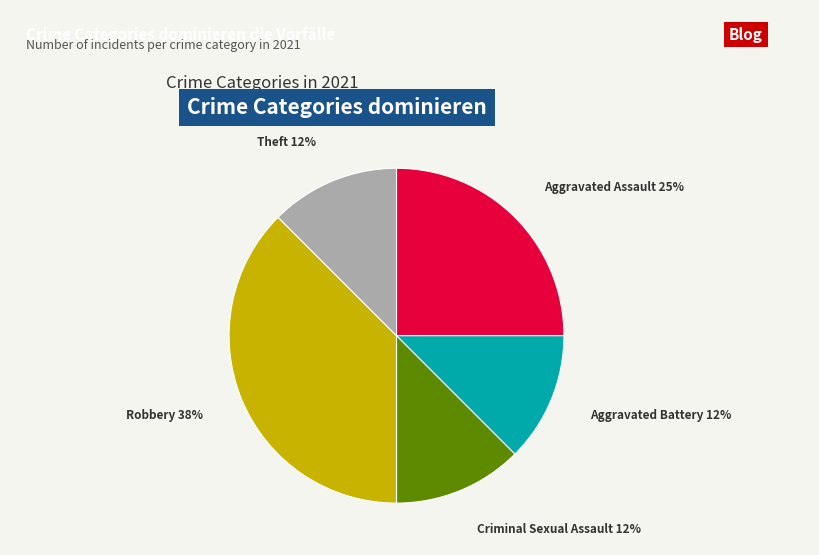

Is there any slice that represents more than half of the pie?

No